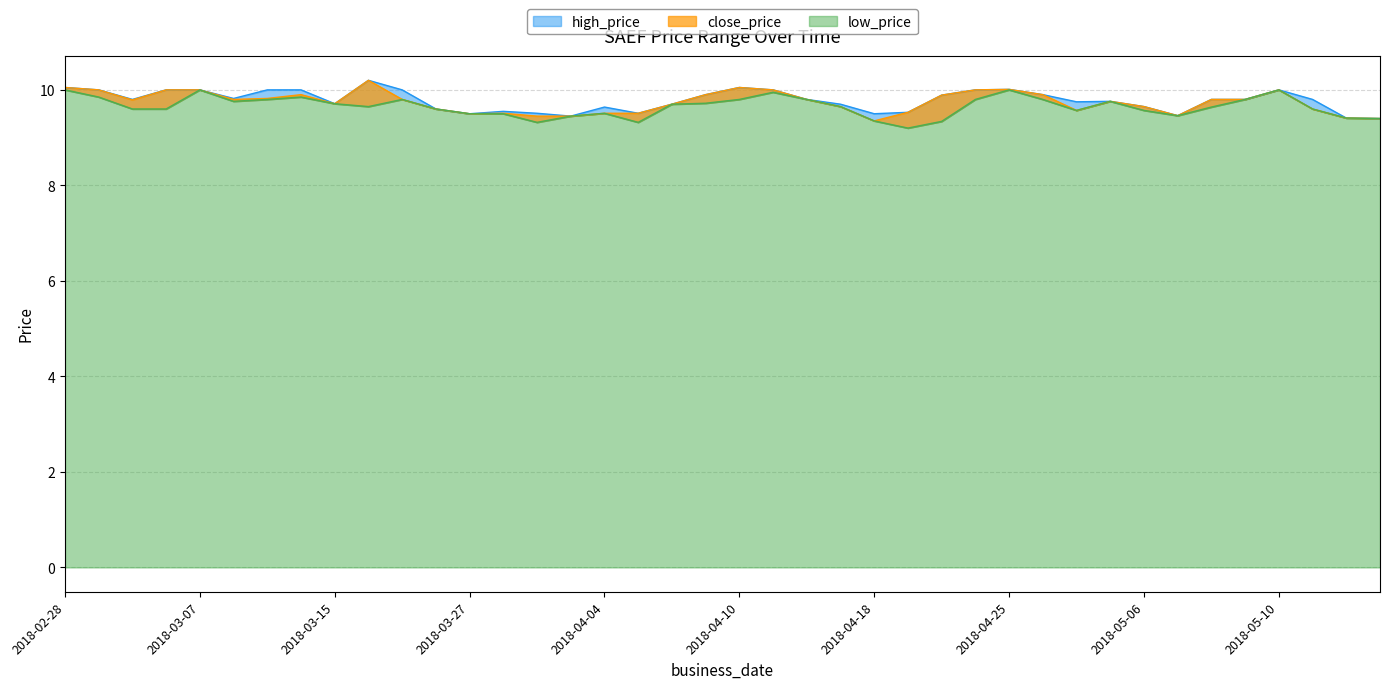

What is the smallest value displayed?

9.2